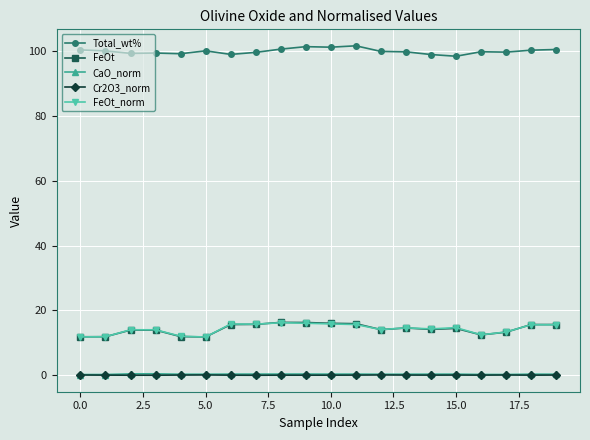

True or false: Cr2O3_norm has more than 0 interior local peaks.

True